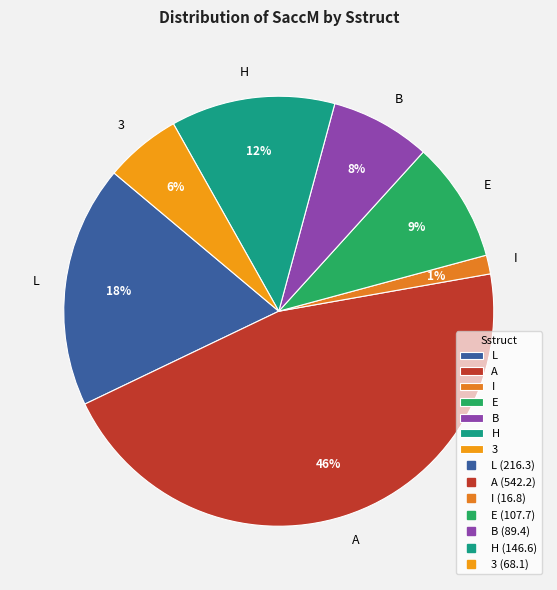

True or false: L accounts for 11% of the total.

False